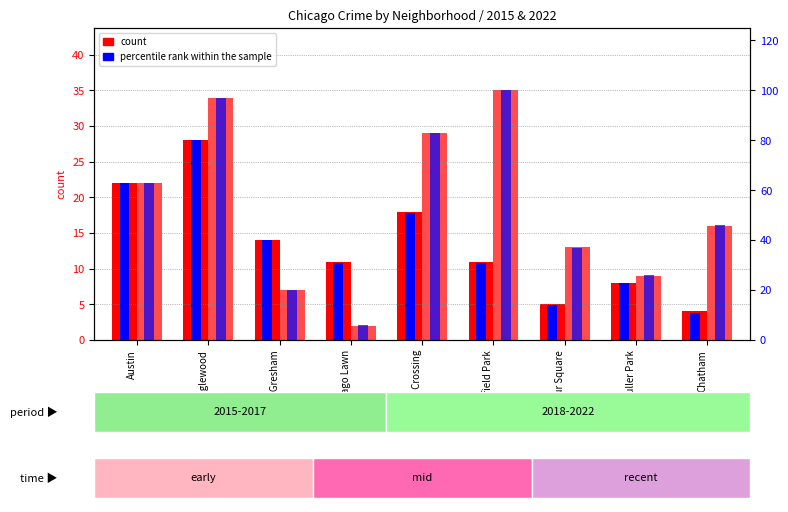

How many bars are there in each group?

4